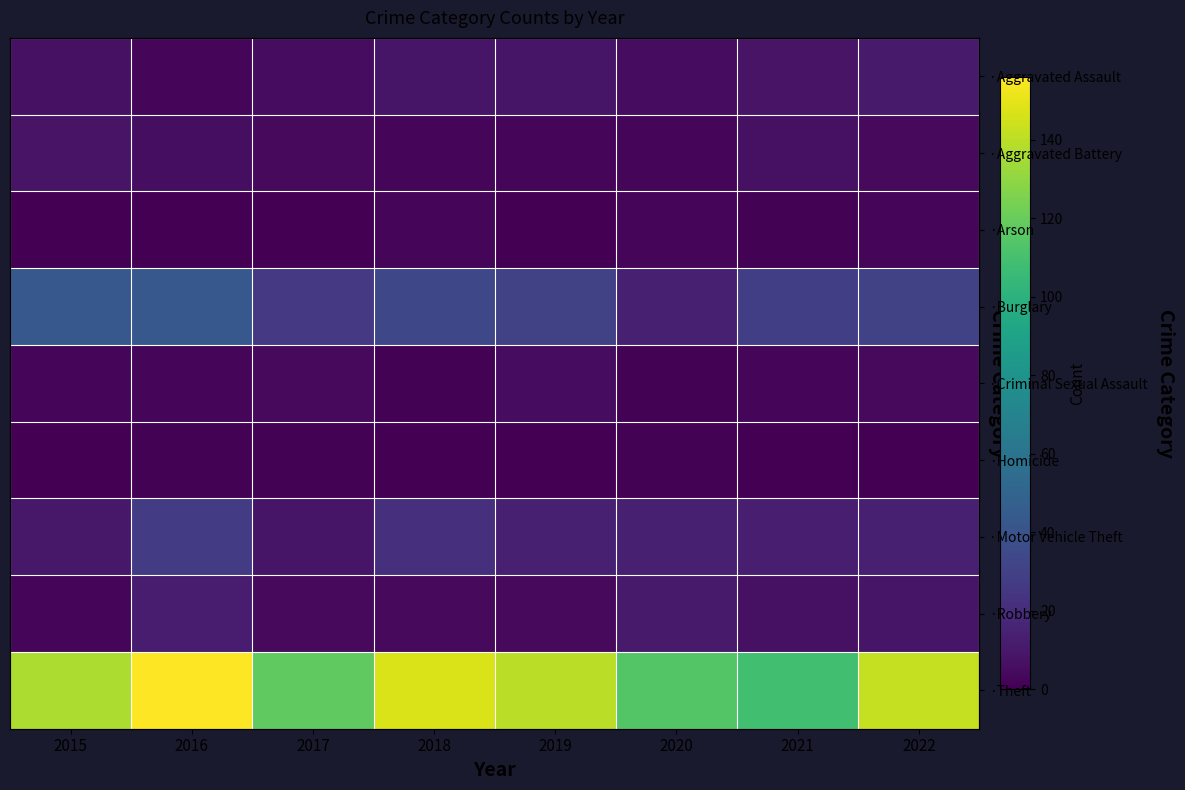

At 2020, list the series in order from smallest to largest.

·Criminal Sexual Assault, ·Homicide, ·Aggravated Battery, ·Arson, ·Aggravated Assault, ·Robbery, ·Burglary, ·Motor Vehicle Theft, ·Theft